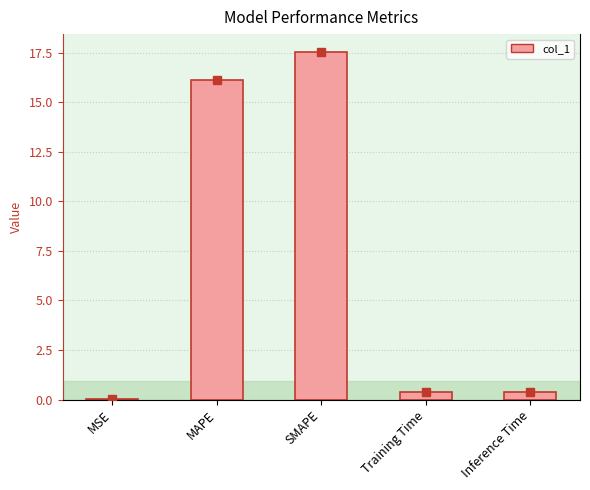

True or false: the data shows 3.6 at SMAPE.

False